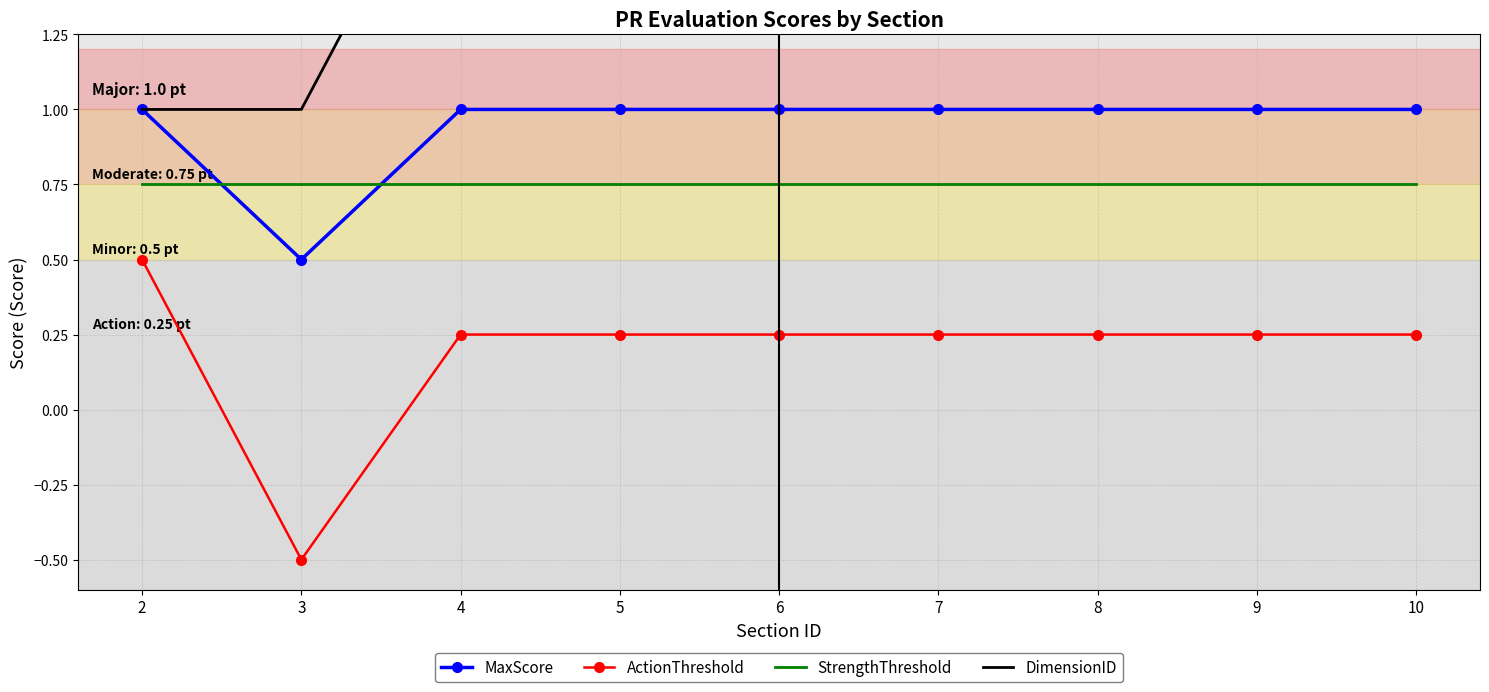

What is the spread (max minus min) of values at 6?

1.8